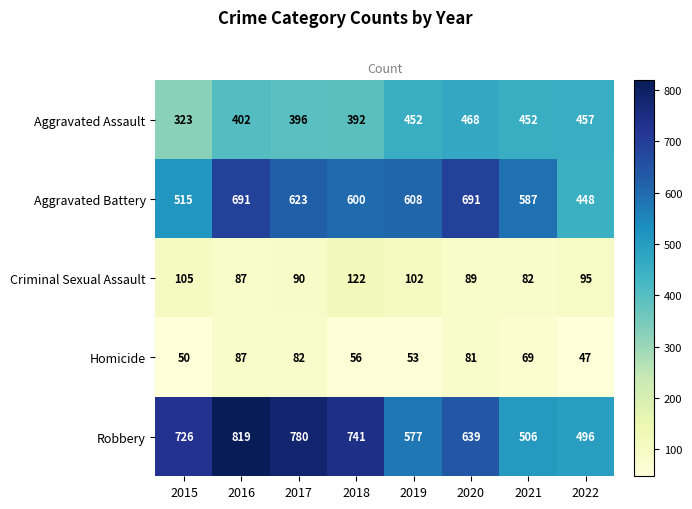

Count the Robbery values in the range 577 to 780.

5